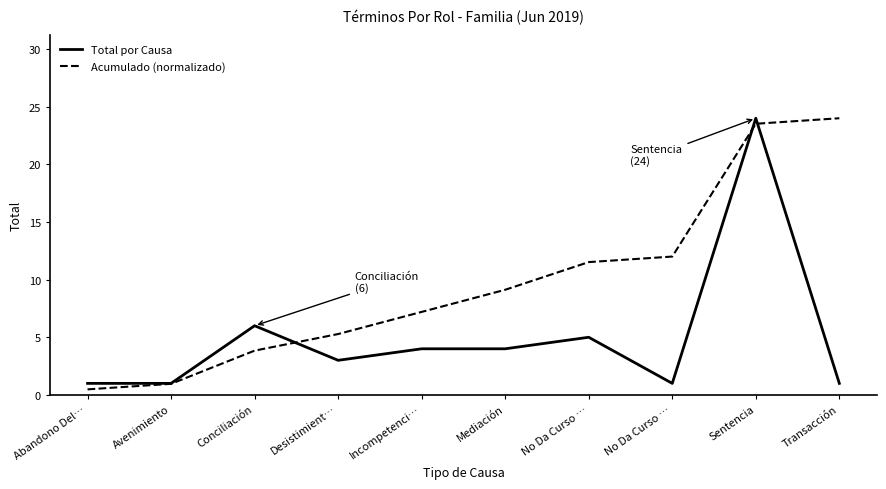

At which category does the chart reach its peak across all series?

Sentencia